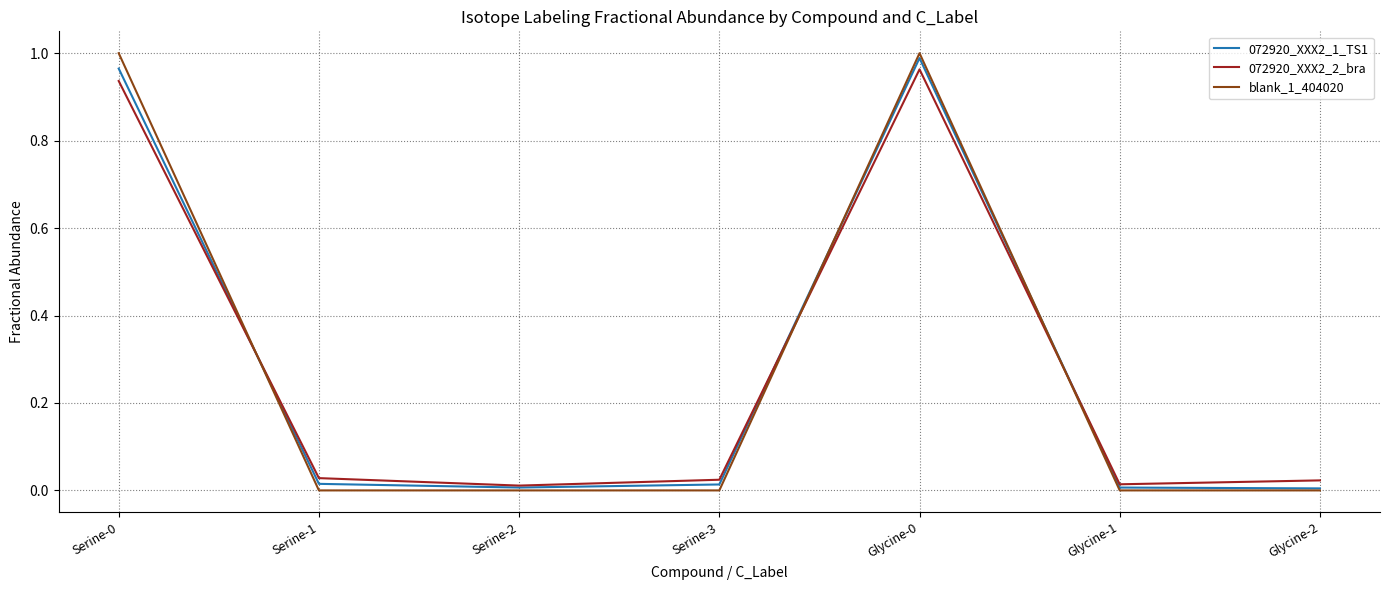

Is it true that blank_1_404020 equals 0.0 at Glycine-1?

True